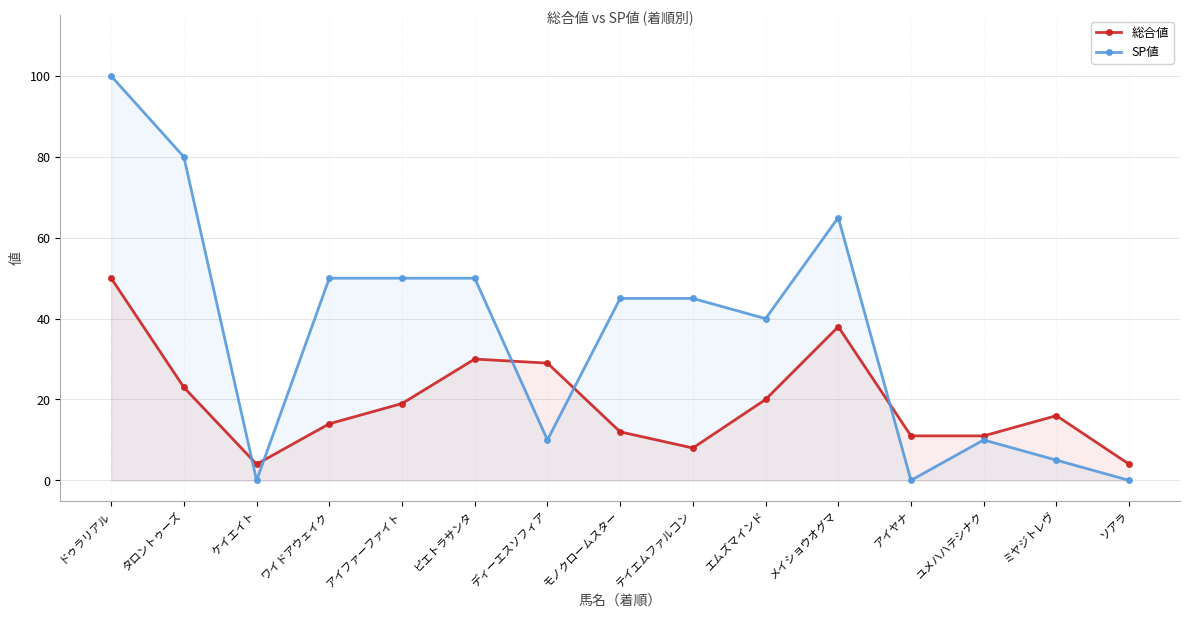

Where does the 総合値 series first go above 16?

ドゥラリアル